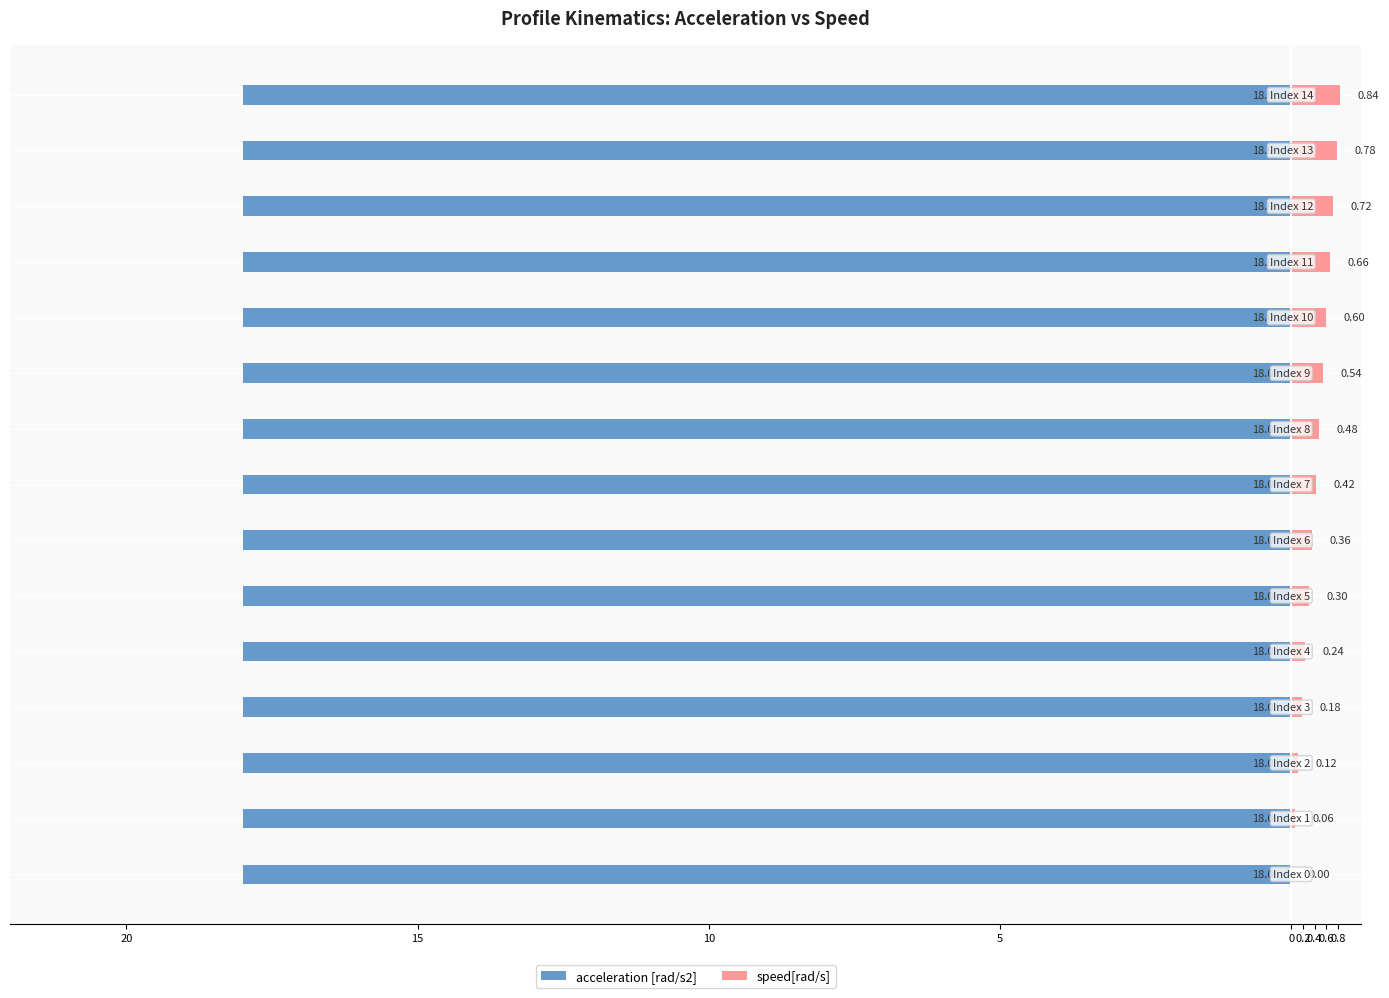

What is the label of the 11th bar from the left?

10